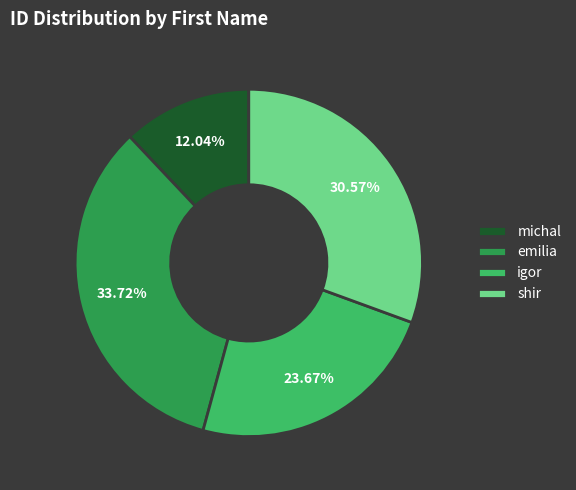

Which category has the smallest portion of the pie?

michal